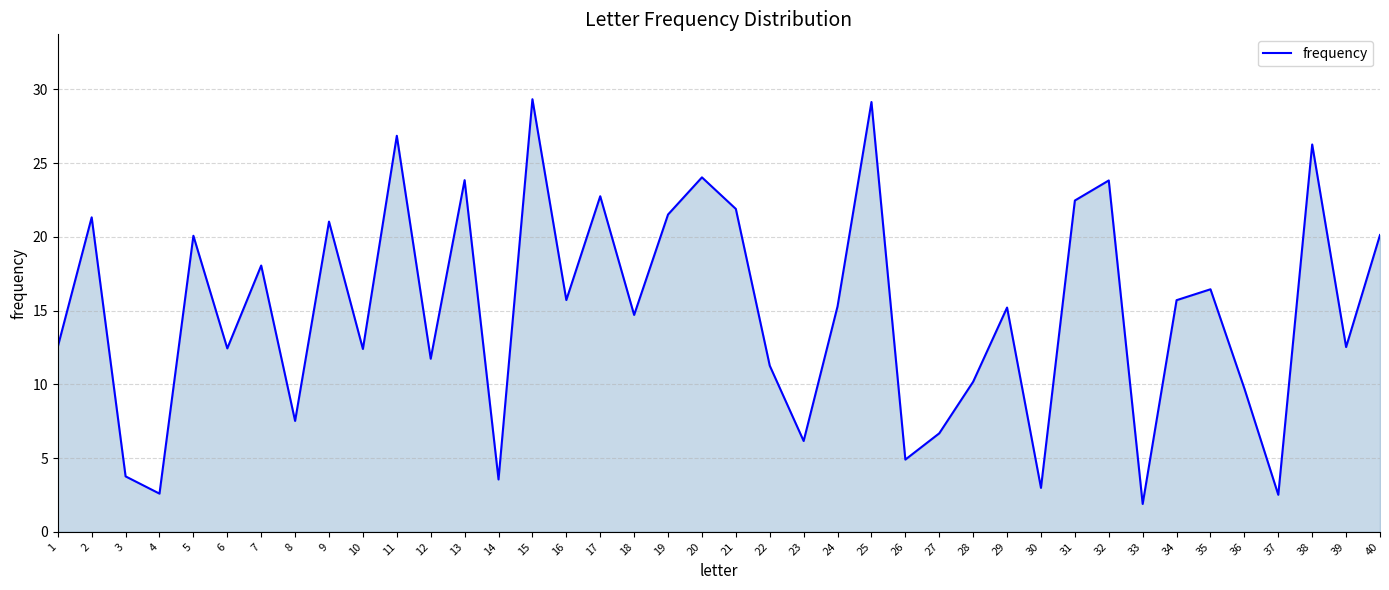

Which has a higher value, 1 or 40?

40